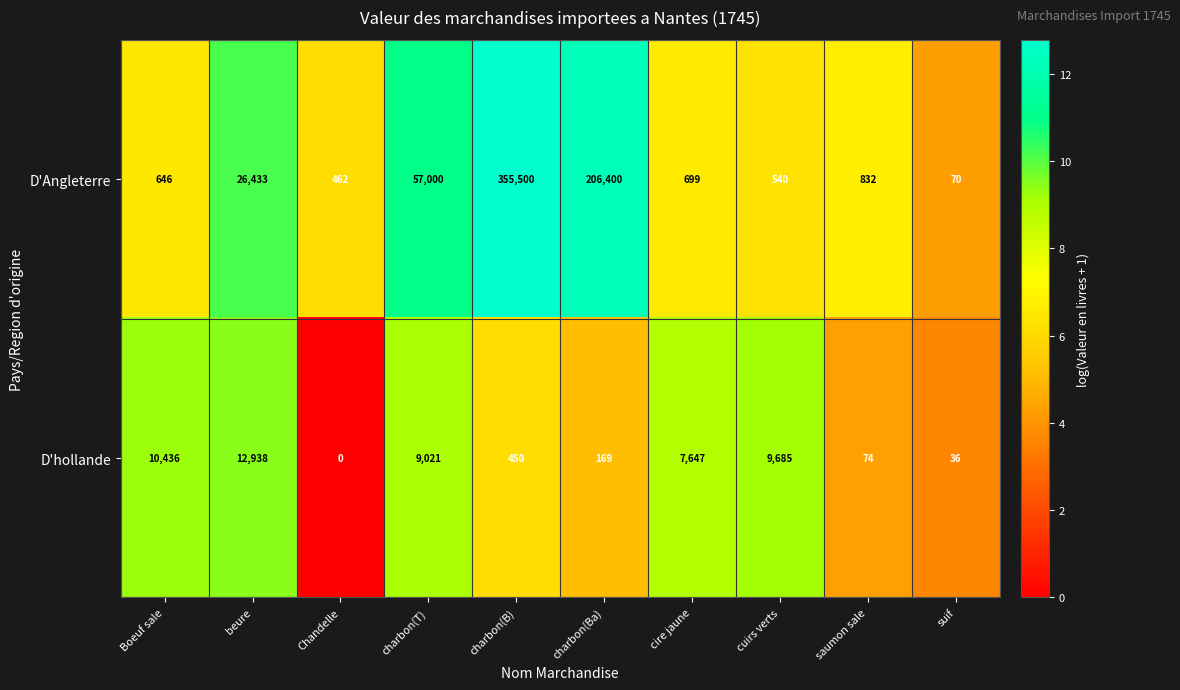

What is the spread (max minus min) of values at charbon(B)?

355050